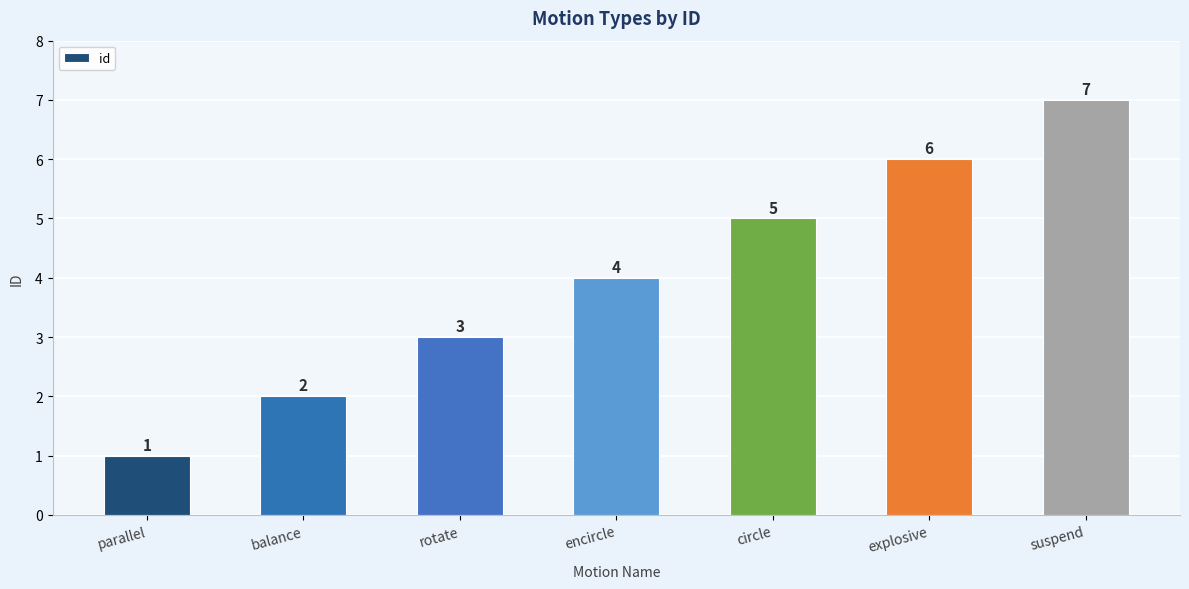

What is the change in value from balance to rotate?

+1